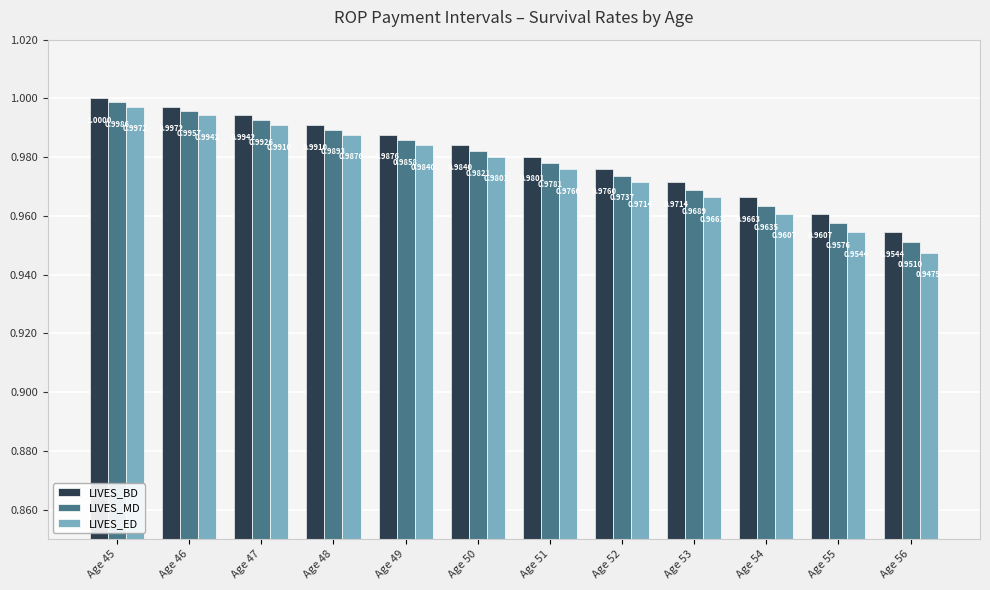

What is the value of the LIVES_ED bar at the 12th from the left?

0.9